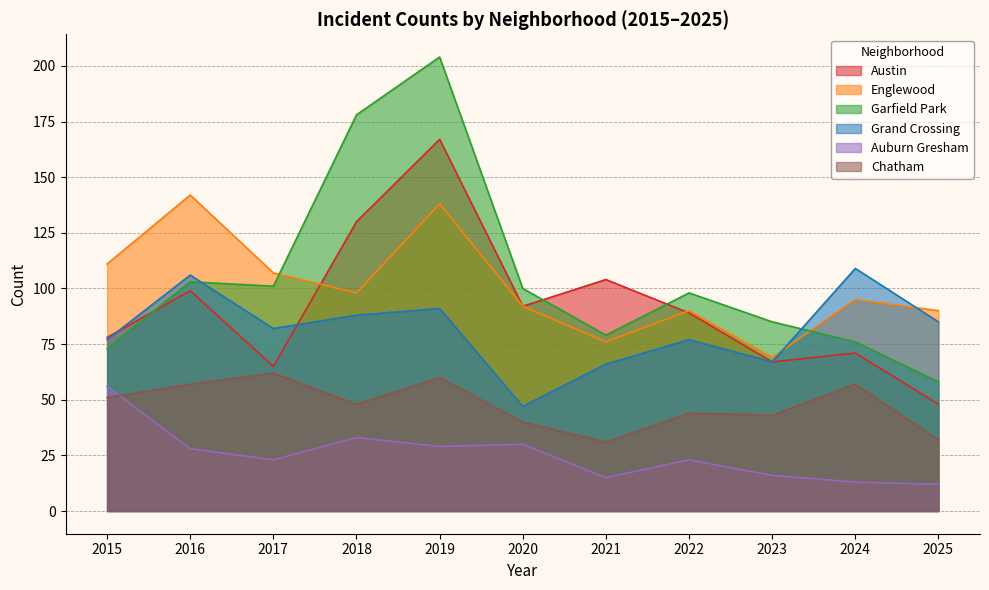

Is the value of Garfield Park at 2019 greater than the value of Austin at 2015?

Yes